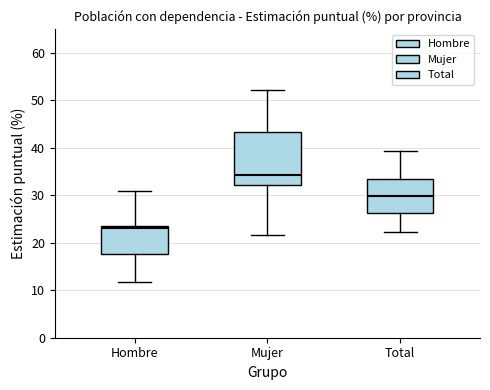

Which box's median line is the lowest?

Hombre